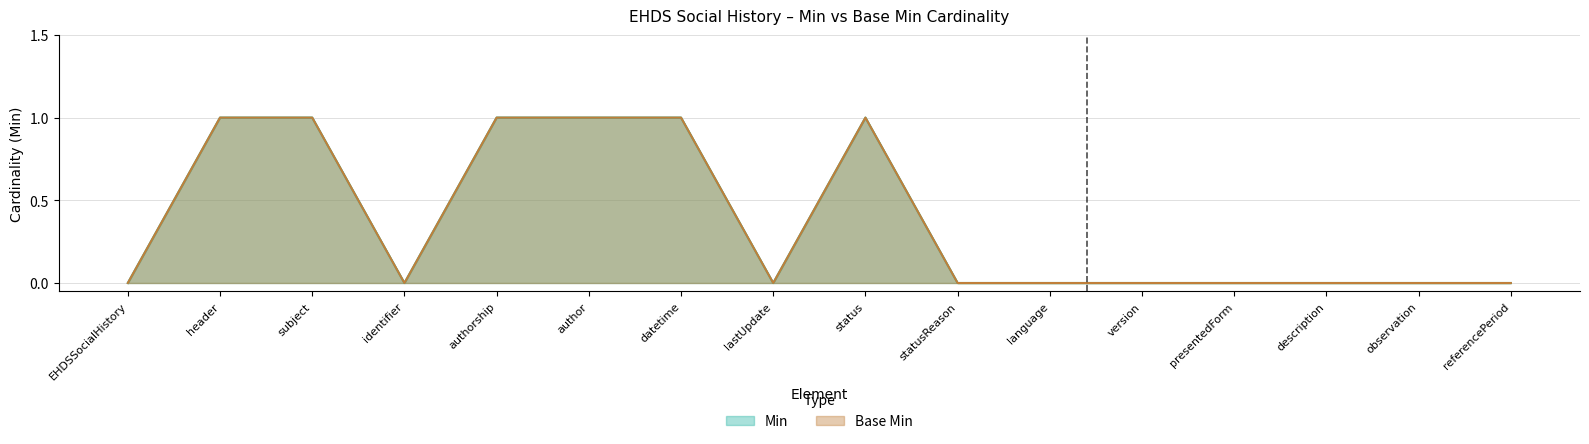

True or false: Min has a value of 2 at subject.

False